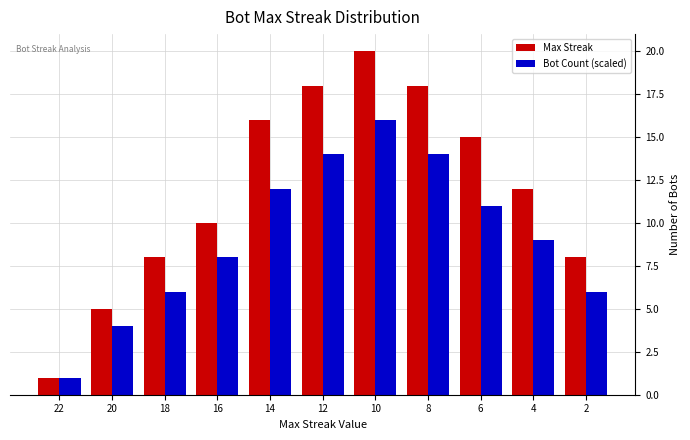

What is the average value of the Max Streak series?

12